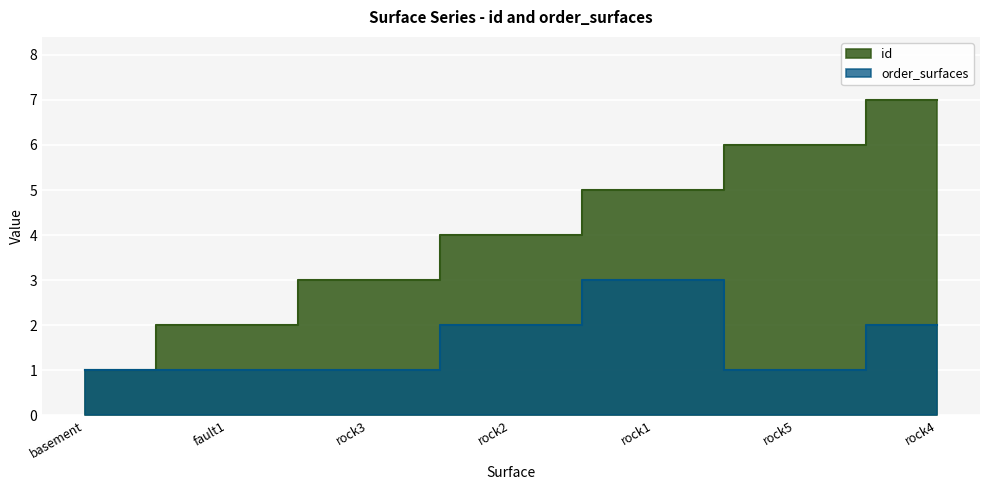

True or false: id has more than 1 interior local peaks.

False